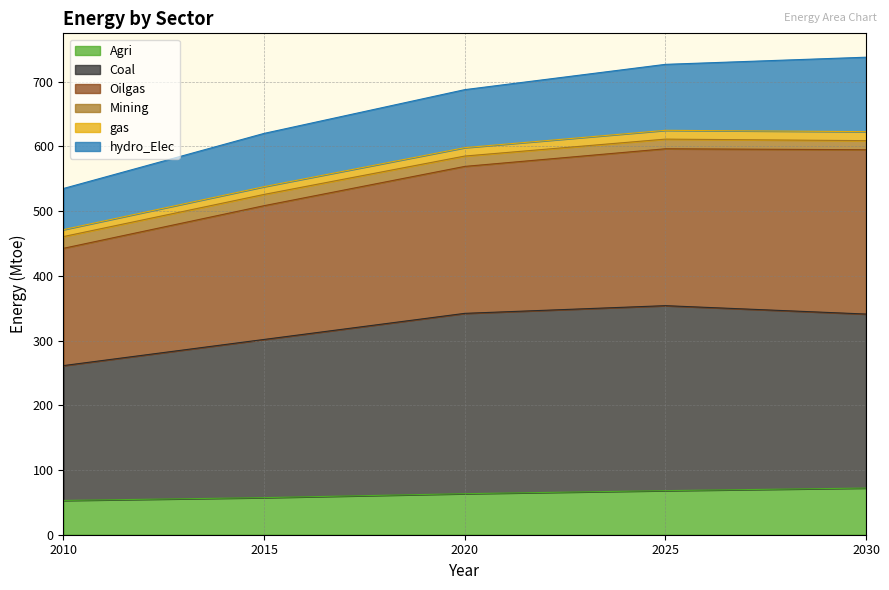

What is the approximate value of Agri at 2020?

63.4